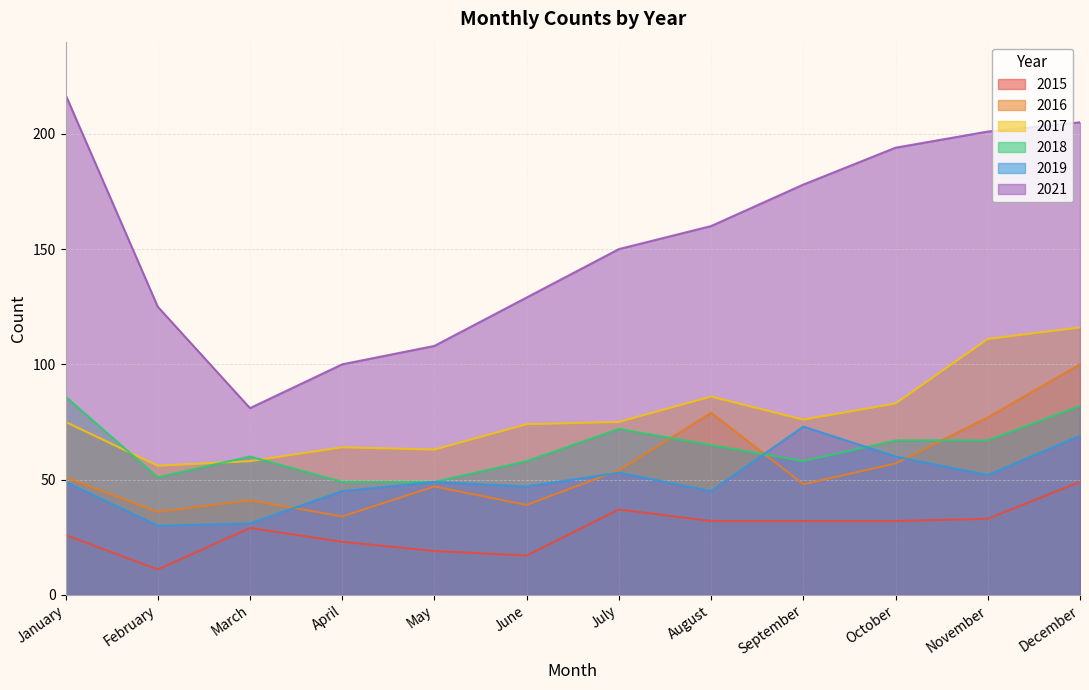

What is the difference between the 2017 values at December and November?

5